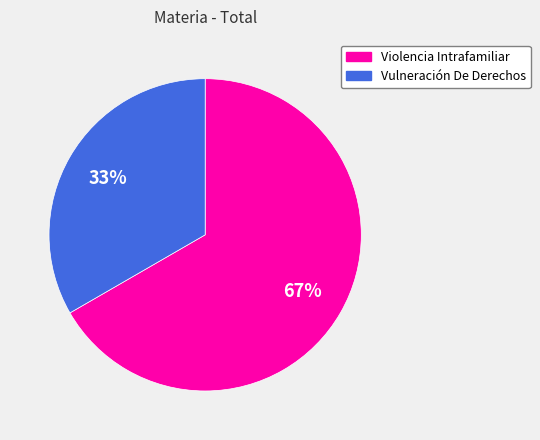

What is the ratio of the value at Vulneración De Derechos to the value at Violencia Intrafamiliar?

0.5